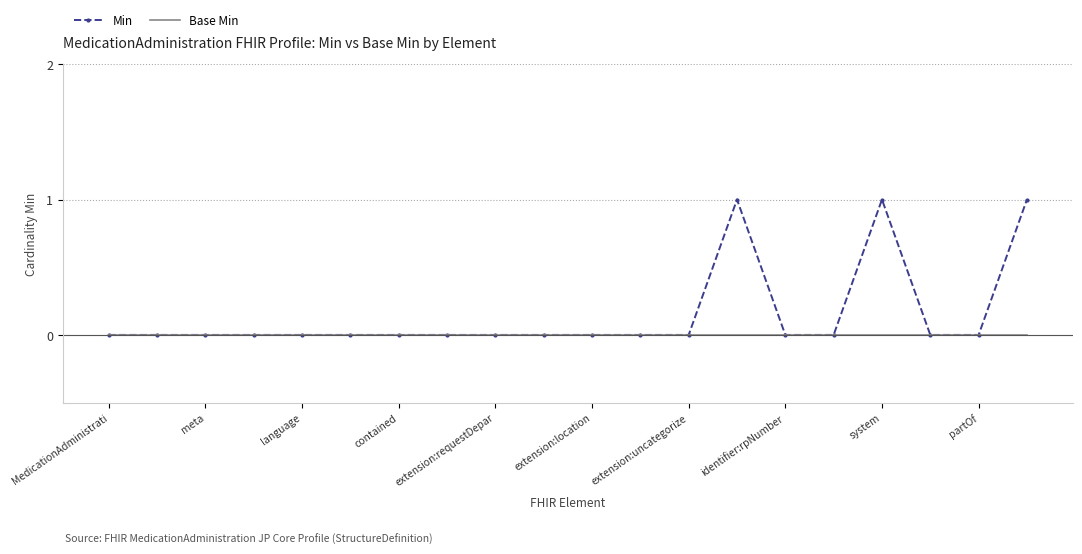

List the series in order of their overall mean, lowest first.

Base Min, Min